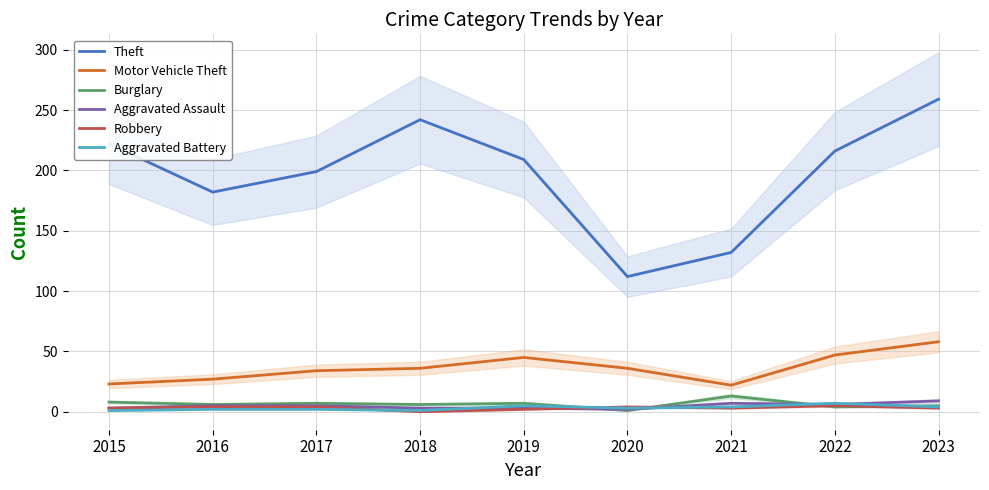

Is this an area chart (filled region under the line)?

No